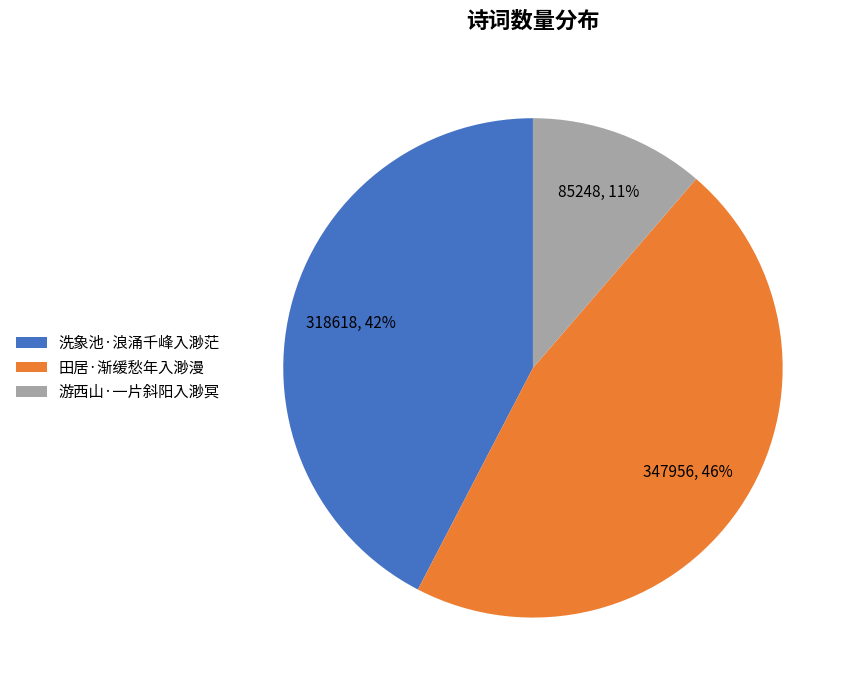

To the nearest percent, what portion does 游西山·一片斜阳入渺冥 represent?

11%